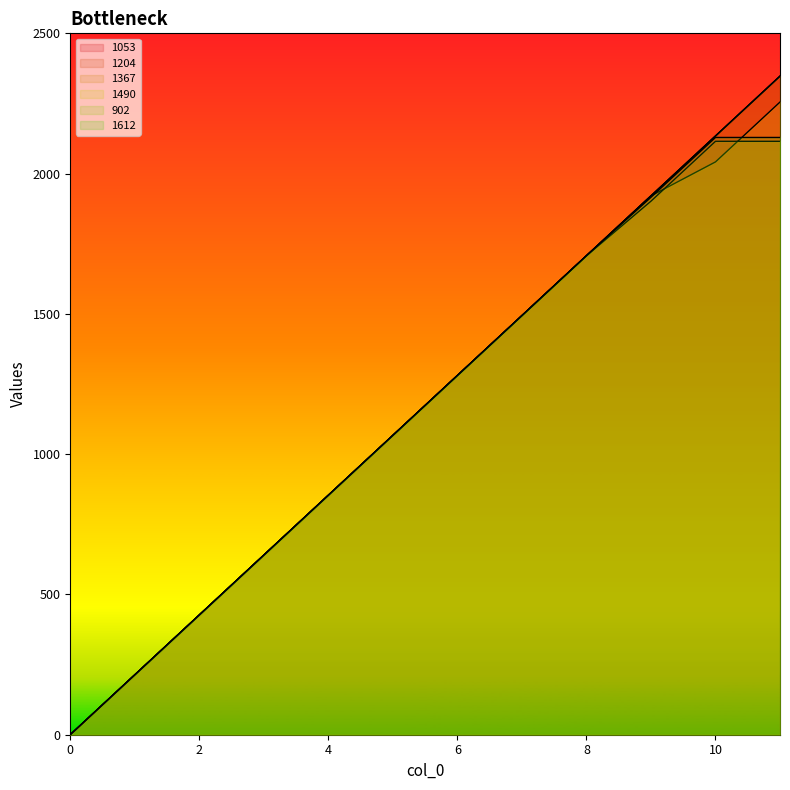

The value of 1490 at 1 is 302.2. True or false?

False